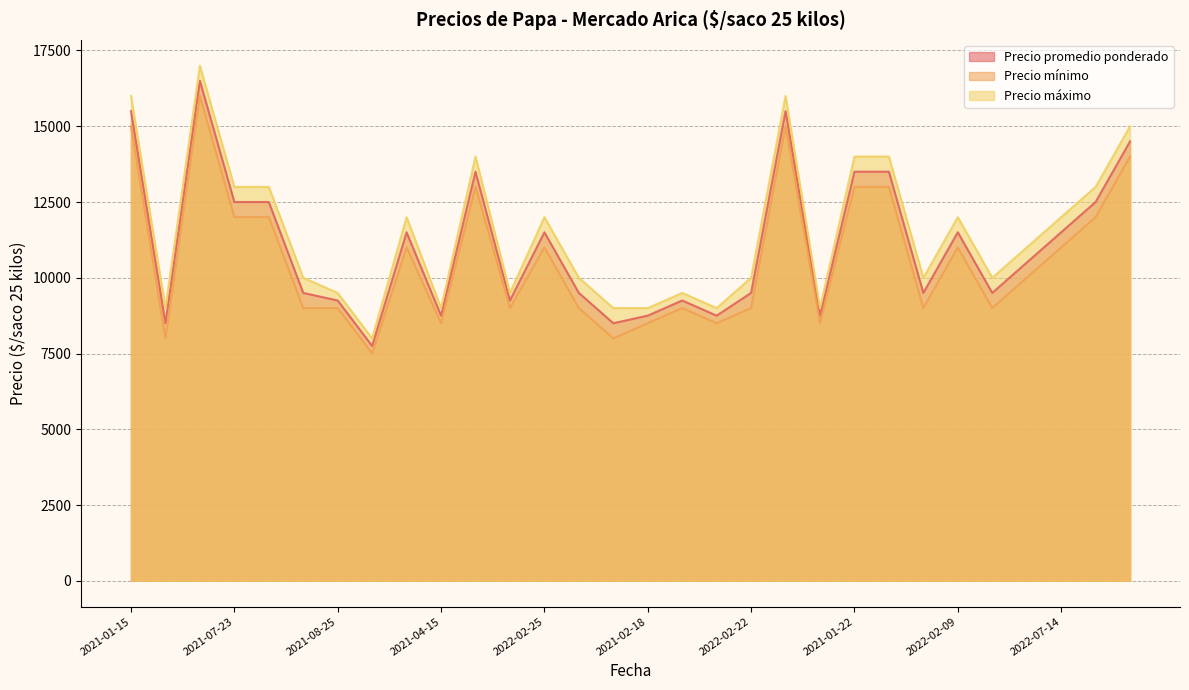

Between 2021-11-25 and 2022-02-09, which series saw the biggest shift?

Precio promedio ponderado